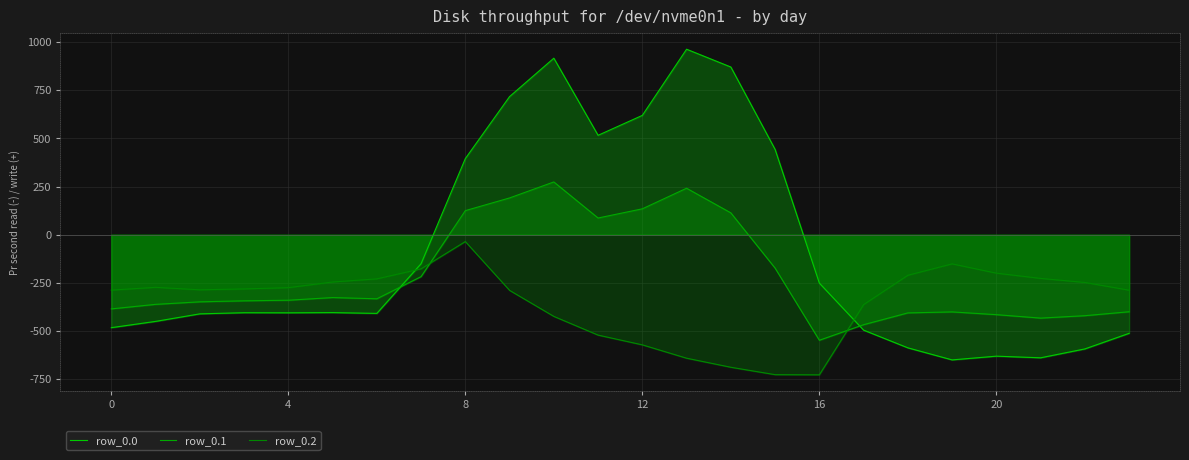

What is the value of the row_0.0 point at the 12th from the left?

516.0